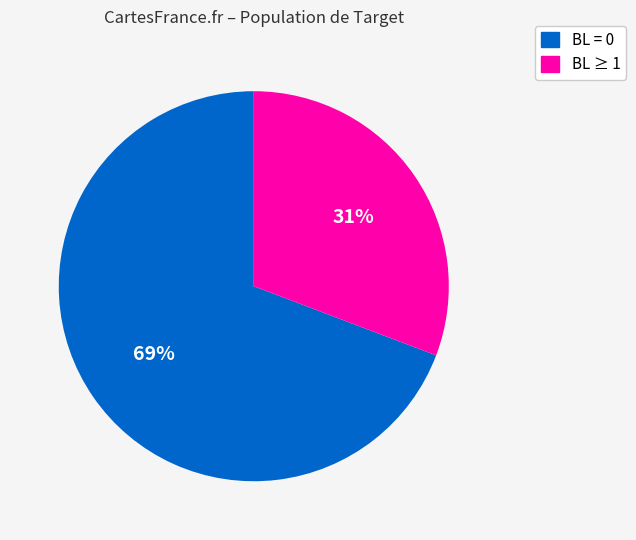

To the nearest percent, what is the average slice percentage?

50%